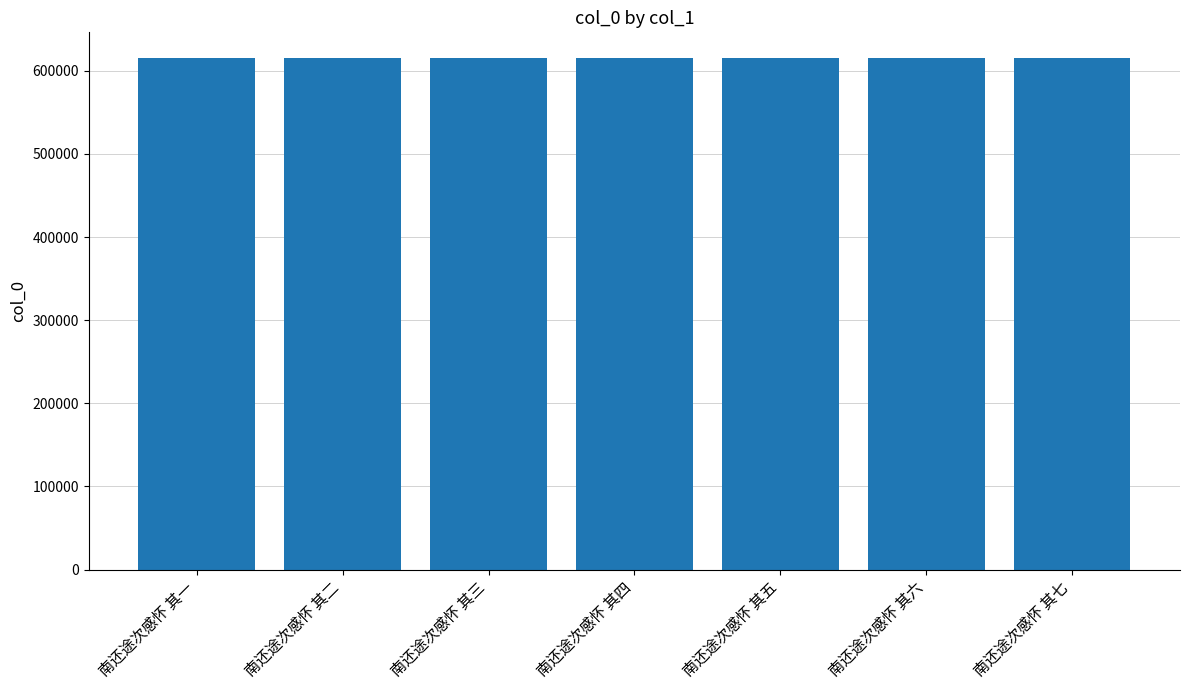

What is the ratio of the value at 南还途次感怀 其七 to the value at 南还途次感怀 其一?

1.0